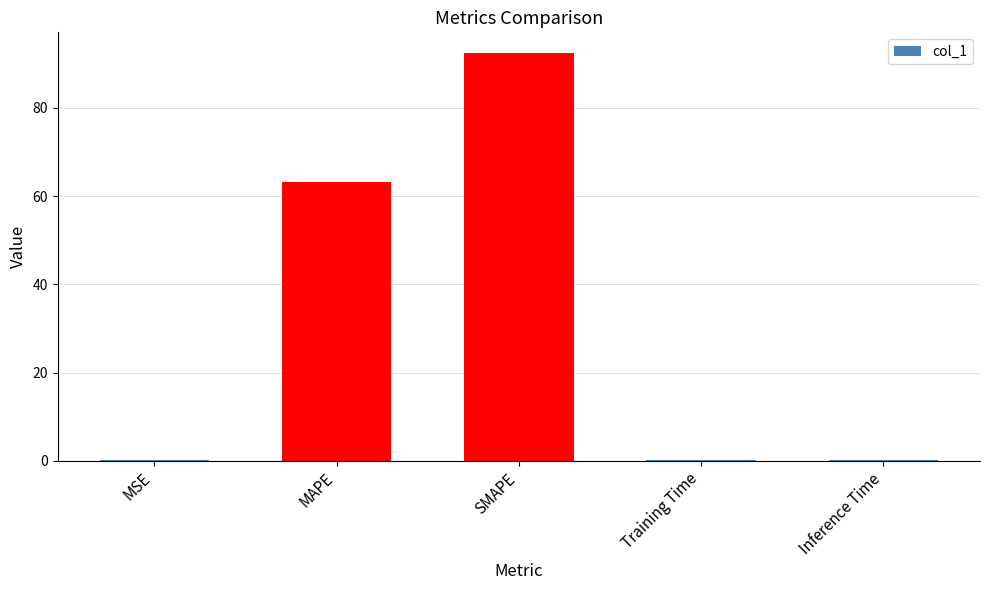

The value at MAPE is 86.3. True or false?

False